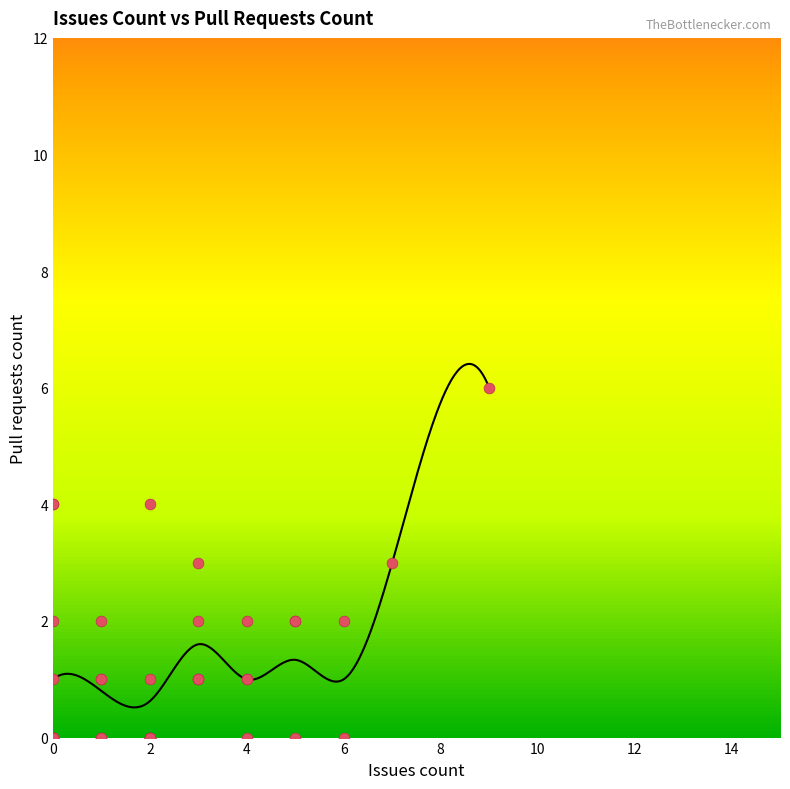

Between 2 and 1, which is larger?

1